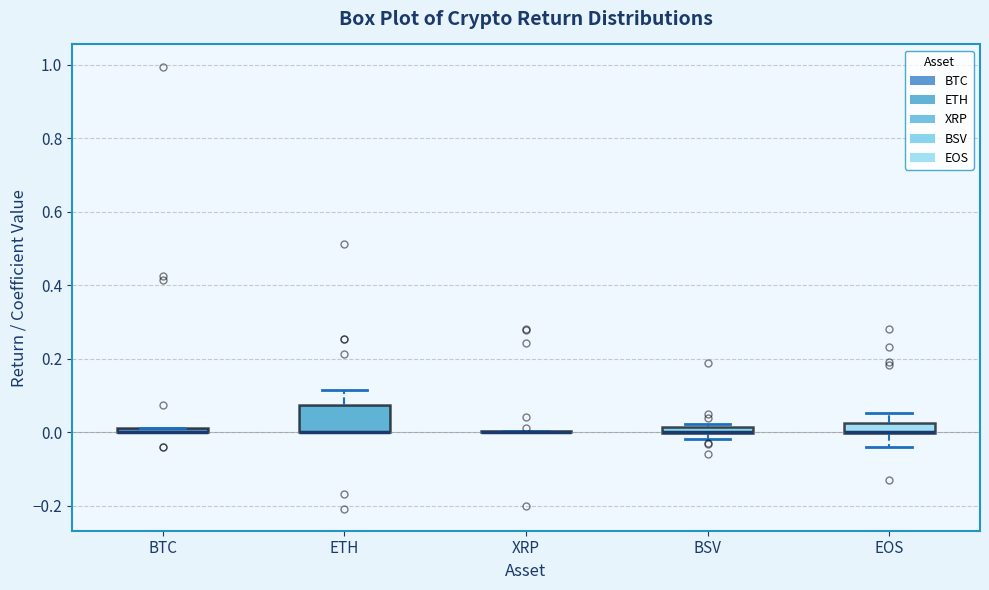

Comparing the boxes themselves (not the whiskers), which one is the tallest?

ETH